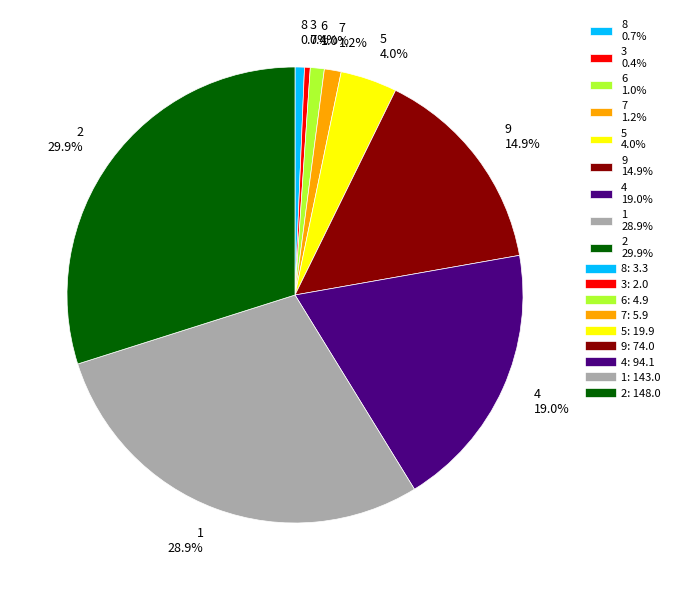

Does 4 19.0% represent more than half of the total?

No